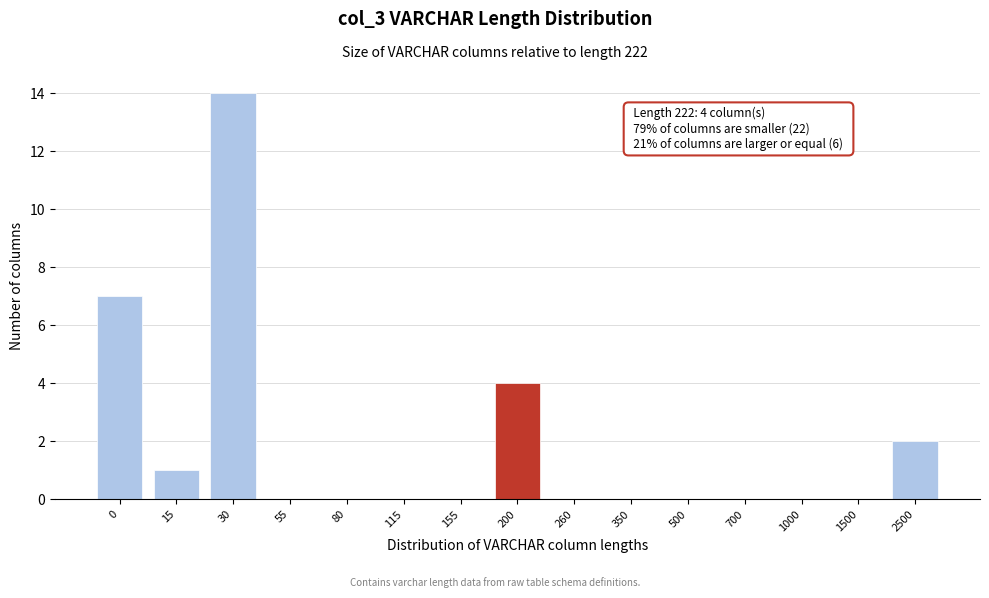

Reading right to left, transcribe all the data shown in this chart.

2500=2	1500=0	1000=0	700=0	500=0	350=0	260=0	200=4	155=0	115=0	80=0	55=0	30=14	15=1	0=7